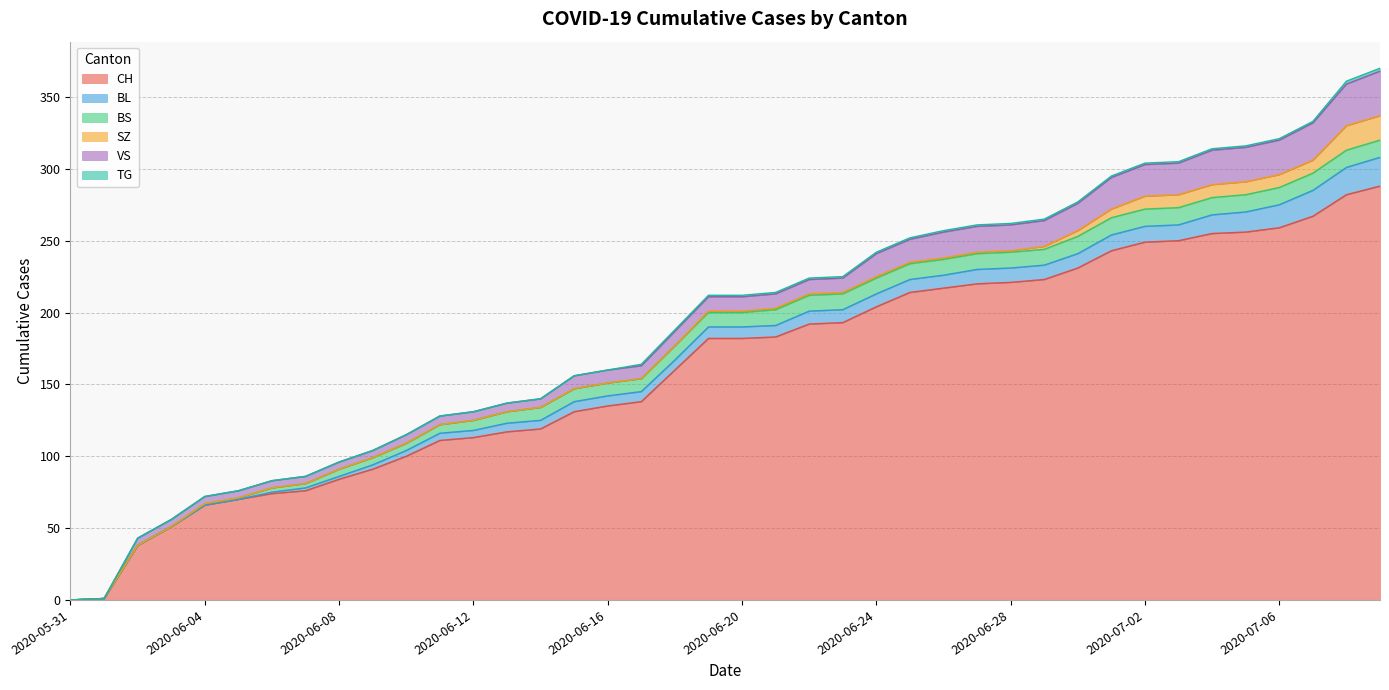

Read the BL value at 2020-06-25, to the nearest 10.

10